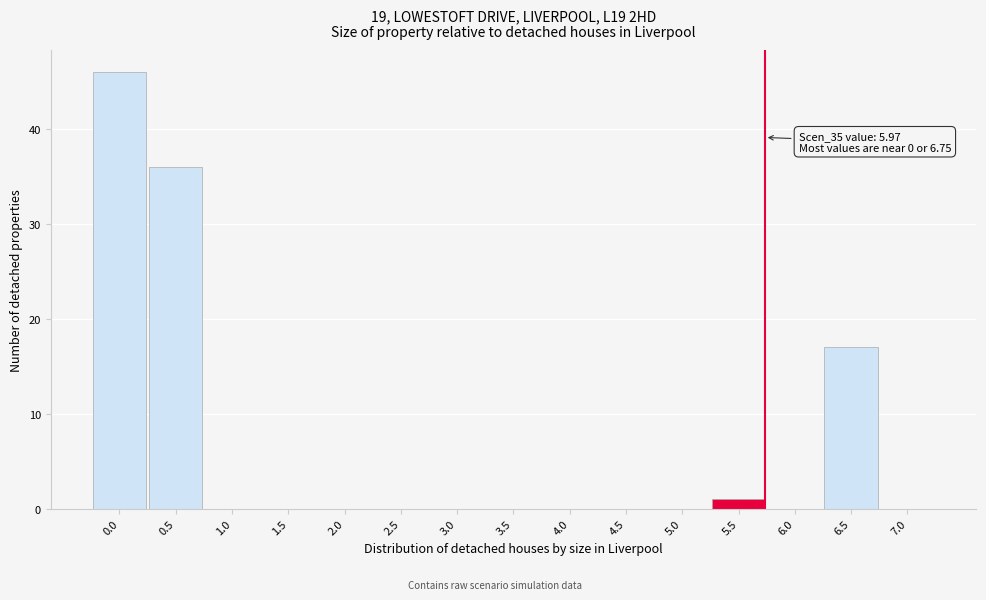

Reading left to right, what are all the values shown in this chart?

0.0=46	0.5=36	1.0=0	1.5=0	2.0=0	2.5=0	3.0=0	3.5=0	4.0=0	4.5=0	5.0=0	5.5=1	6.0=0	6.5=17	7.0=0